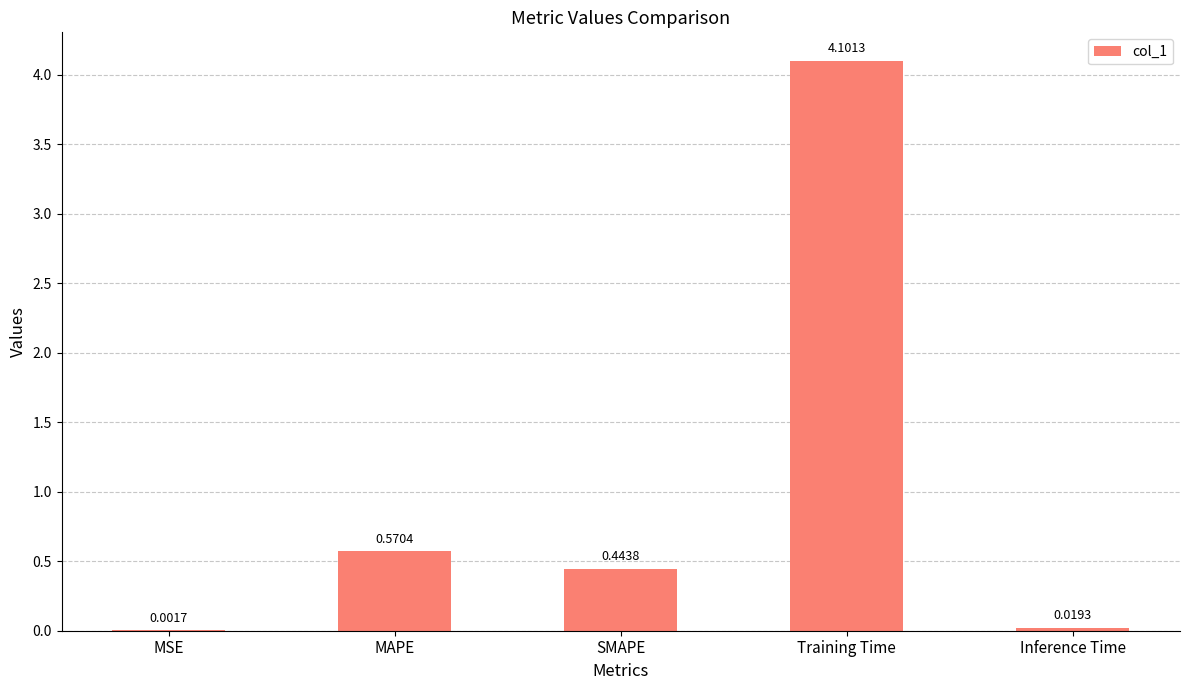

The value at Training Time is 4.1. True or false?

True